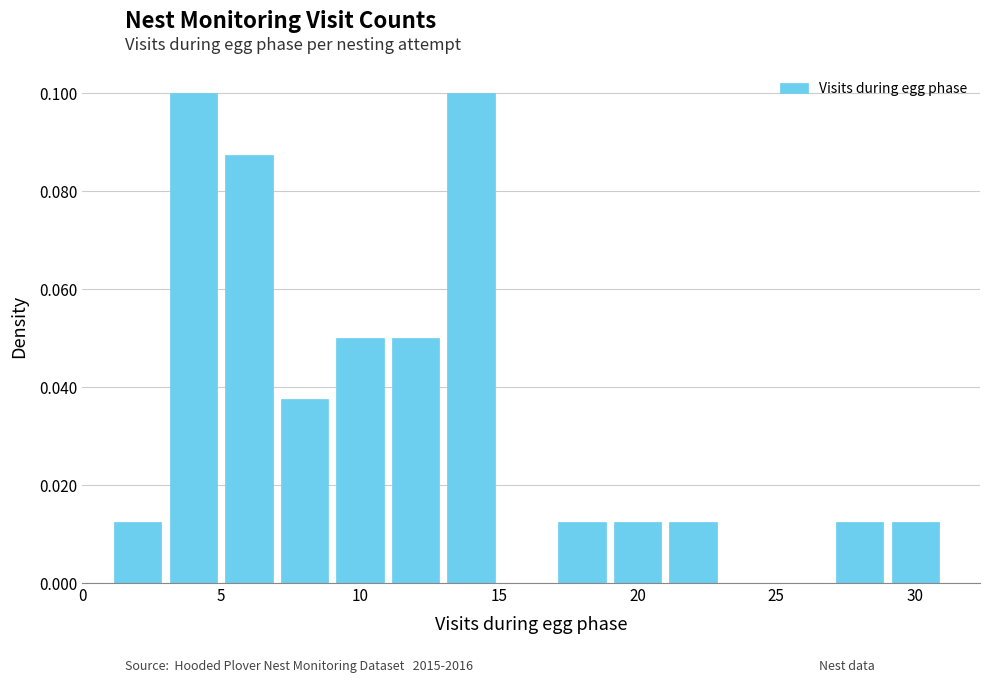

What is the sum of all values?

0.5